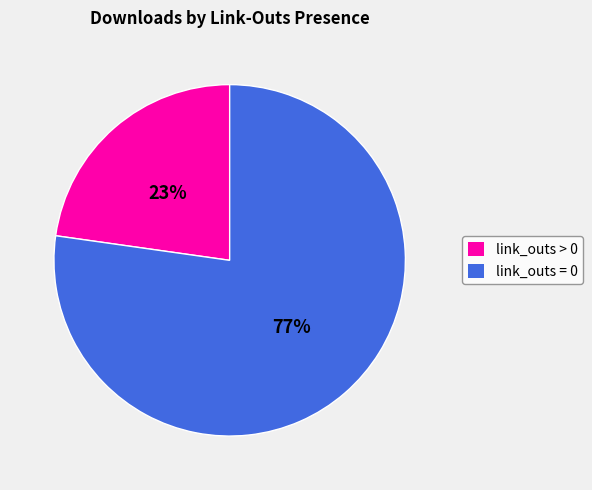

To the nearest percent, what is the difference between the largest and smallest slice percentages?

54%